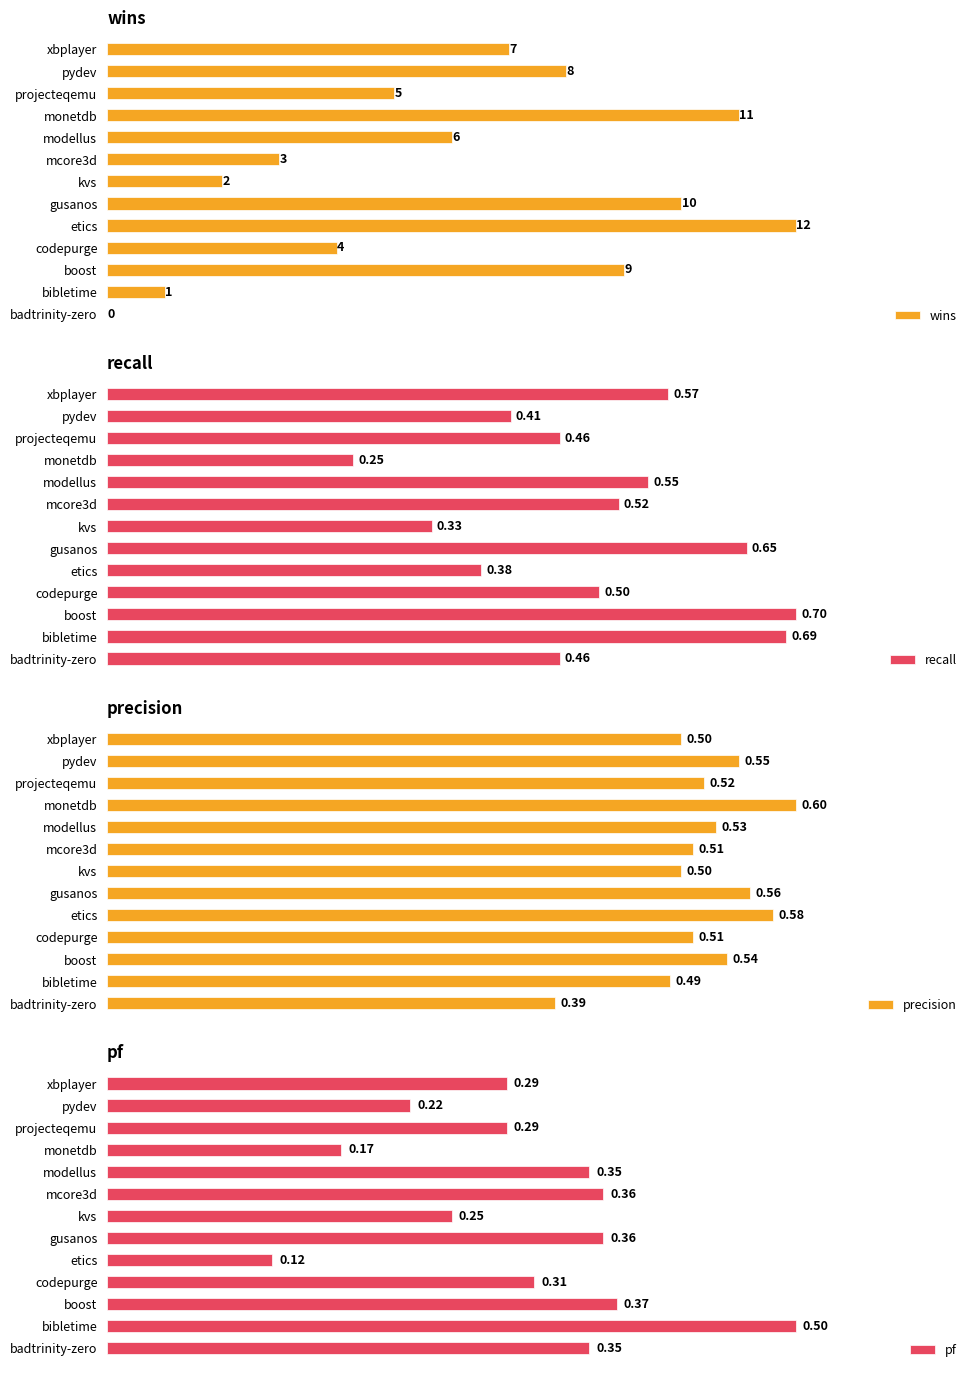

Where is wins nearest to the value 6?

modellus